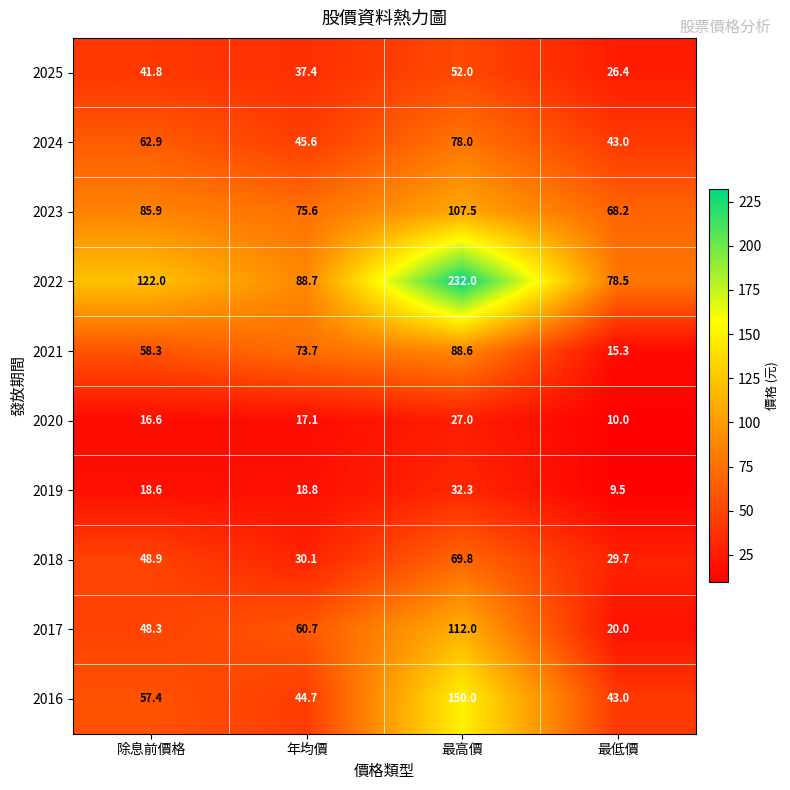

True or false: 2020 has a value of 17.0 at 最高價.

False